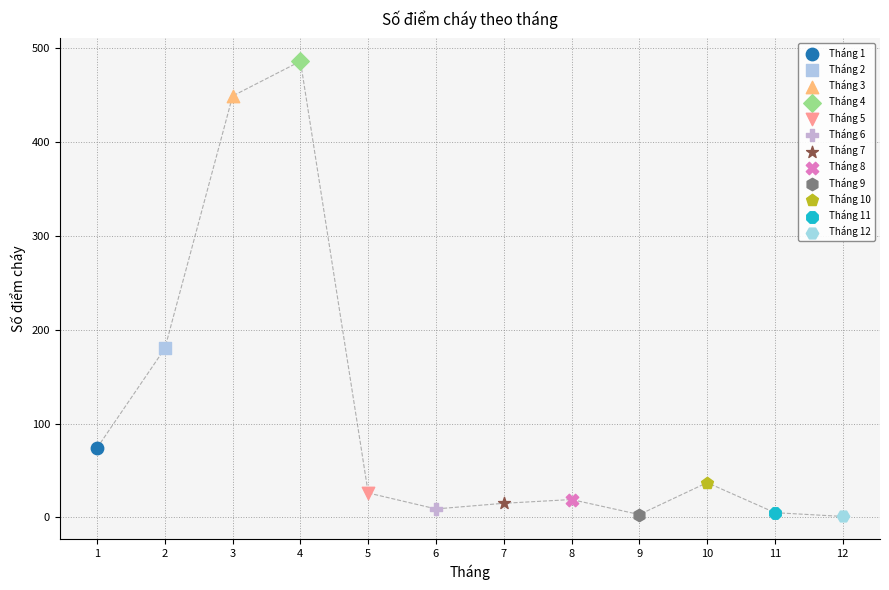

What are all the series names shown in the legend?

Tháng 1, Tháng 2, Tháng 3, Tháng 4, Tháng 5, Tháng 6, Tháng 7, Tháng 8, Tháng 9, Tháng 10, Tháng 11, Tháng 12